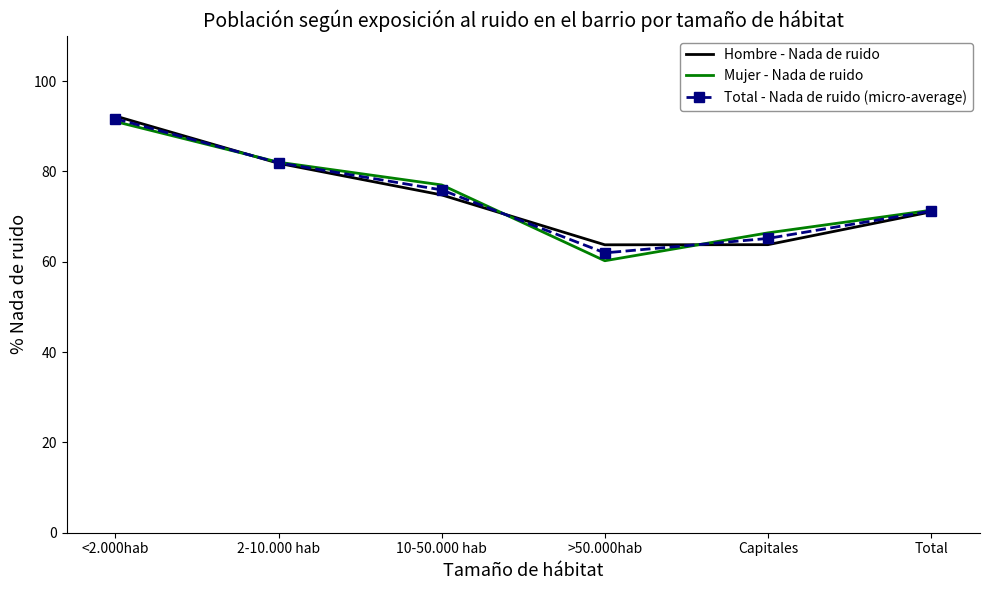

What position from the right is <2.000hab?

6